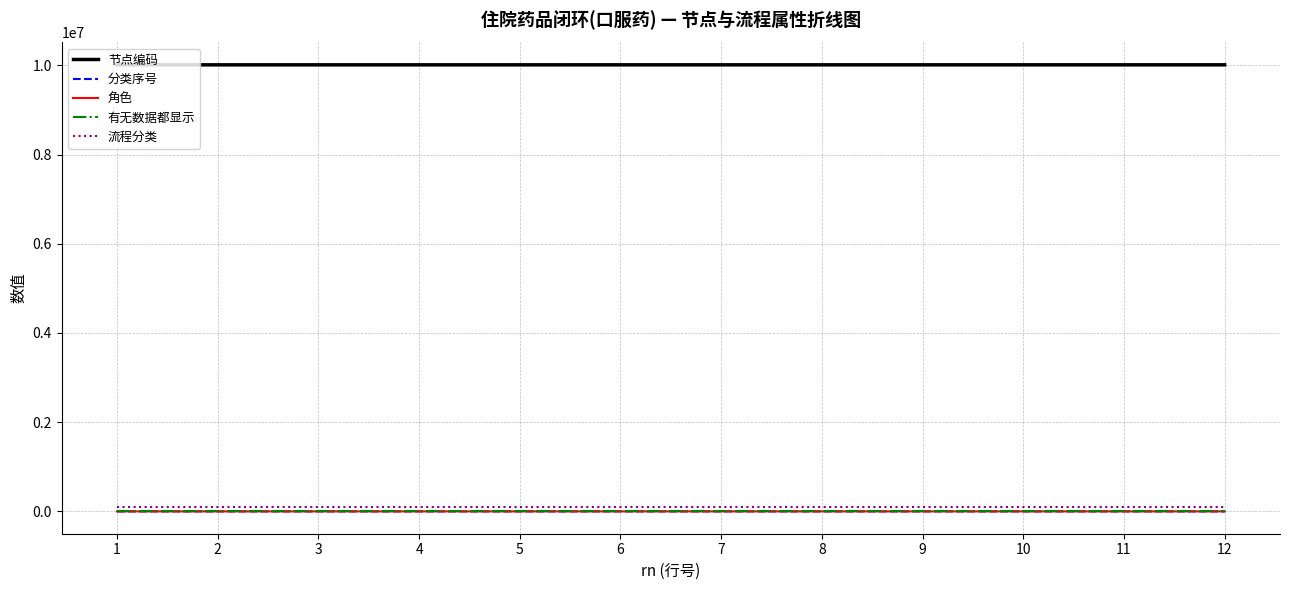

How many categories are shown in the chart?

12